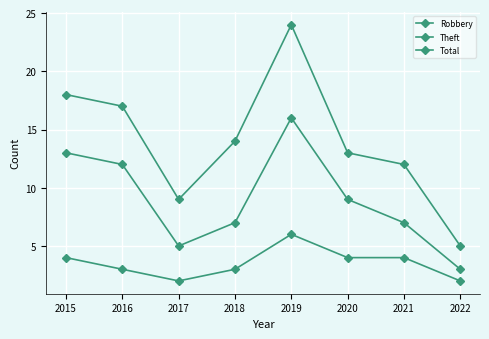

How many data points in Total are less than 14?

4